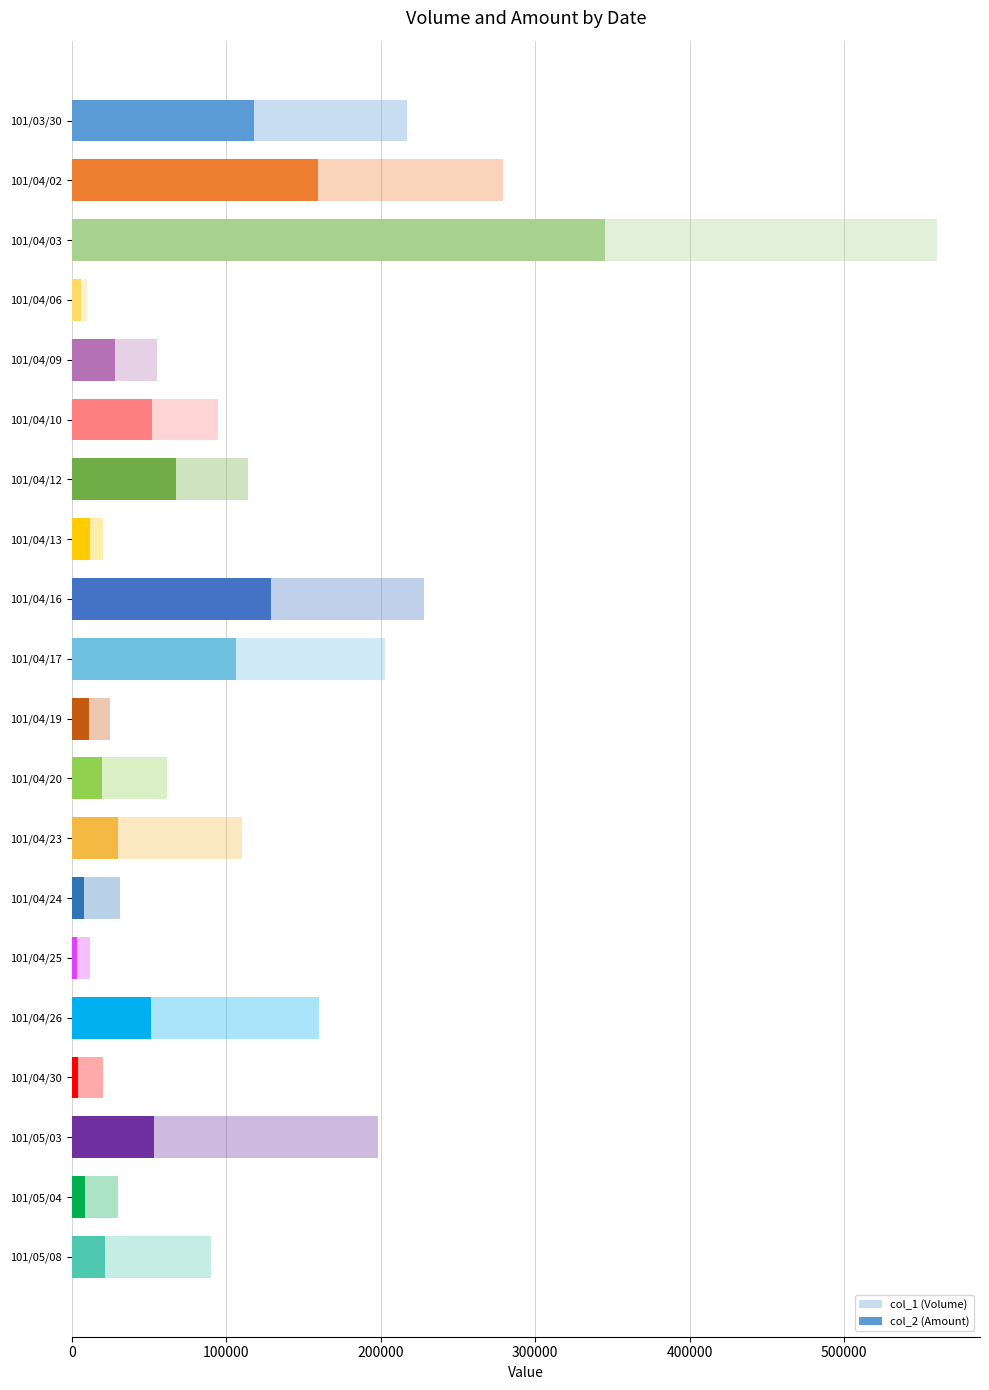

True or false: col_2 (Amount) has a value of 32619 at 101/05/08.

False